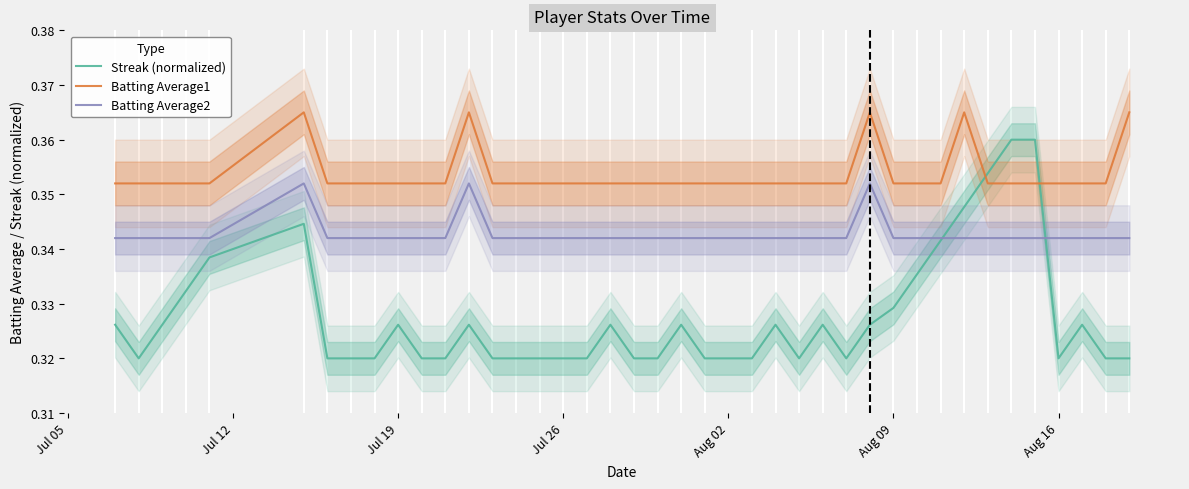

What are all the series names shown in the legend?

Streak (normalized), Batting Average1, Batting Average2